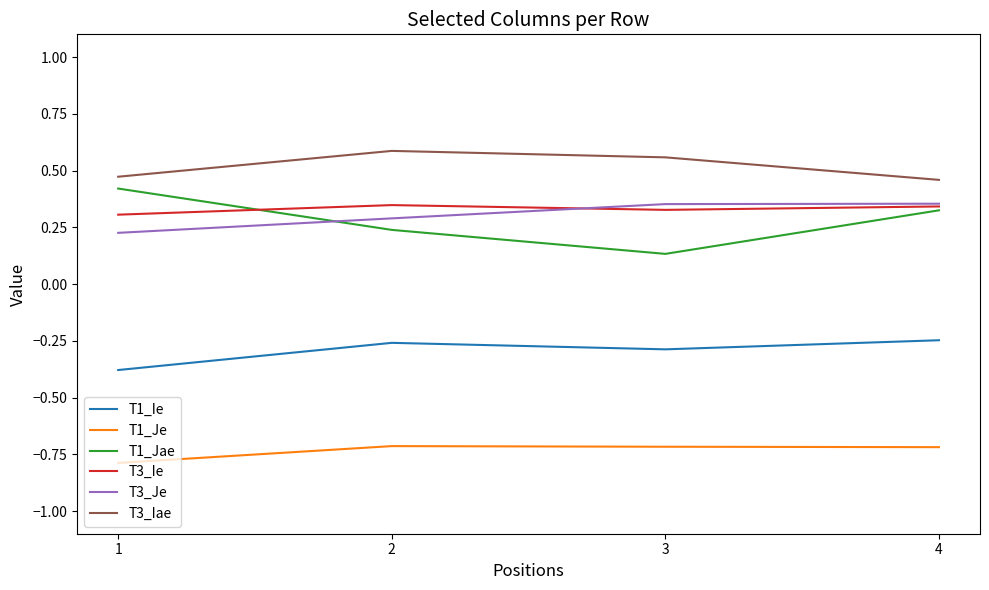

Where is T1_Jae nearest to the value 0?

3